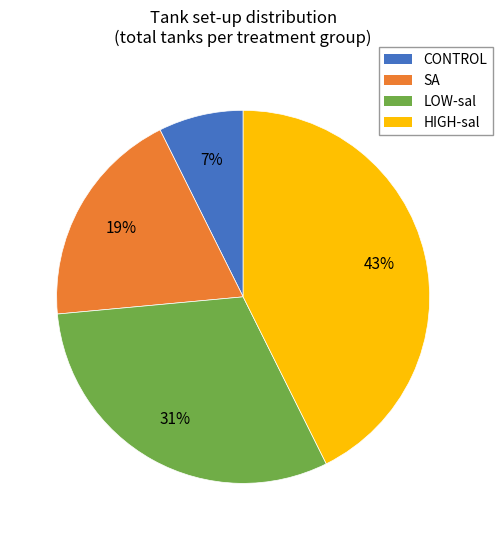

Which slice is the smallest?

CONTROL